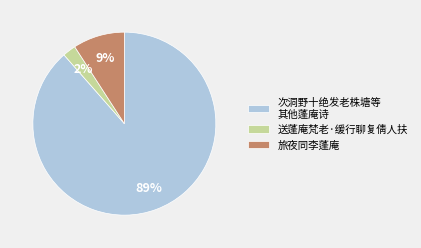

Which slice is the largest?

次洞野十绝发老株塘等 其他蓬庵诗